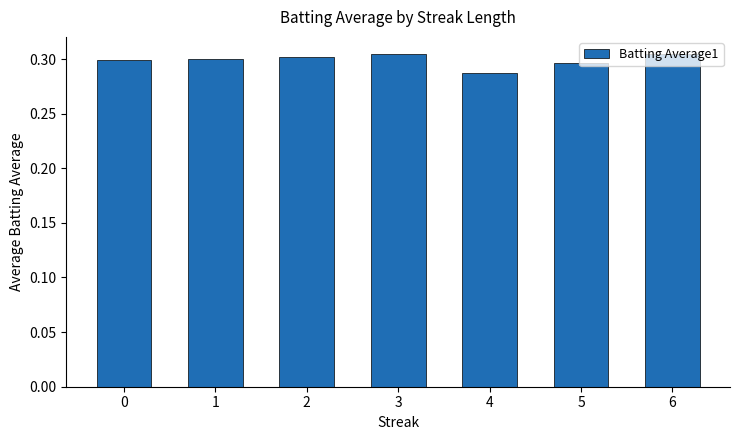

Where is the data nearest to the value 0?

4